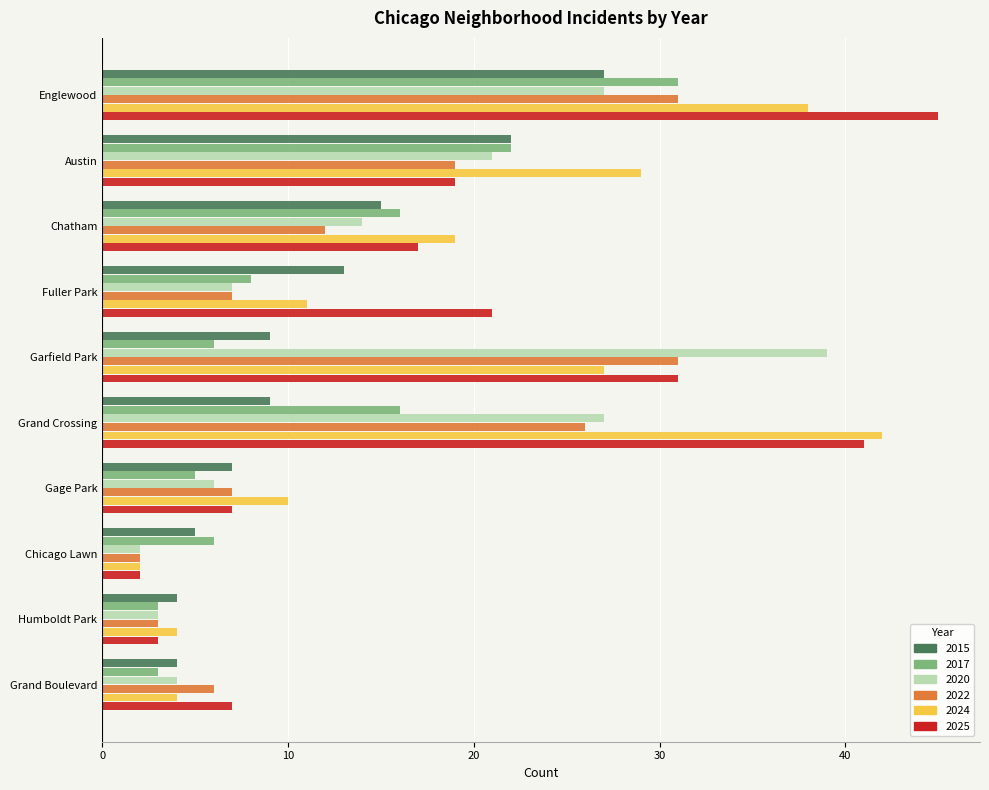

Which series has the widest spread of values?

2025